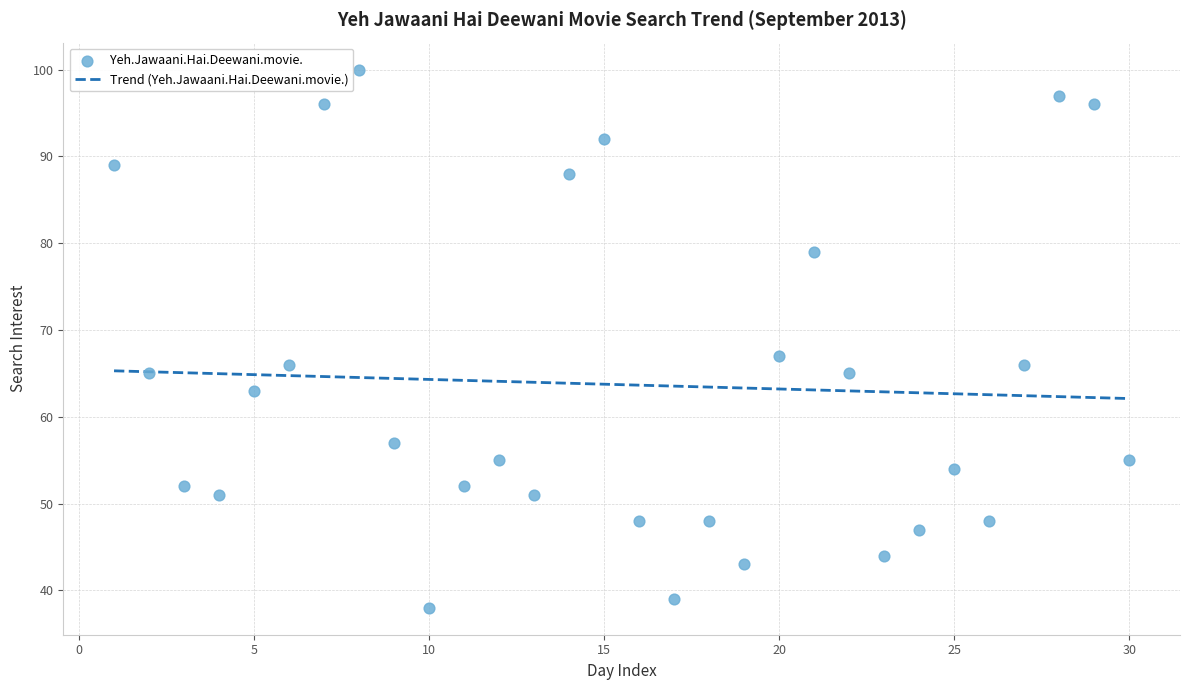

What Y value in the scatter plot is closest to 69?

67